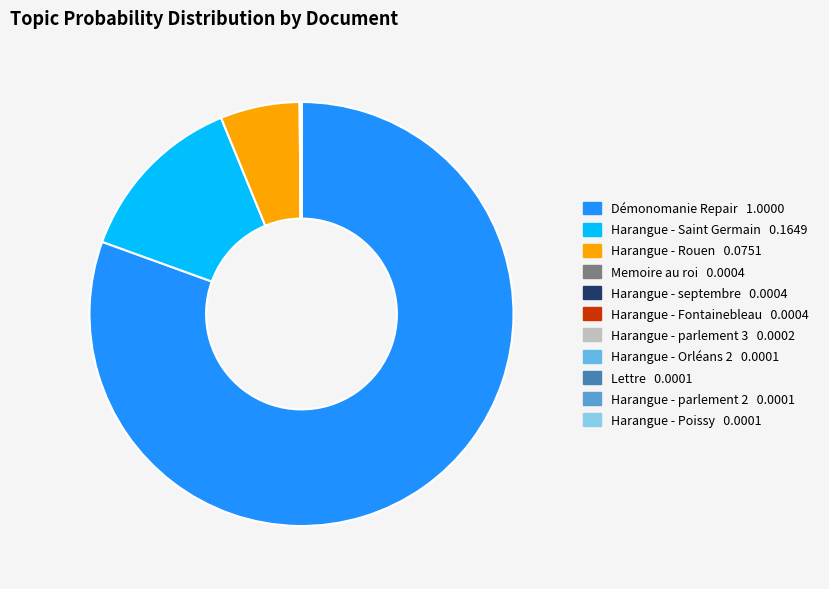

Is it true that Harangue - Fontainebleau is 0% of the pie?

True